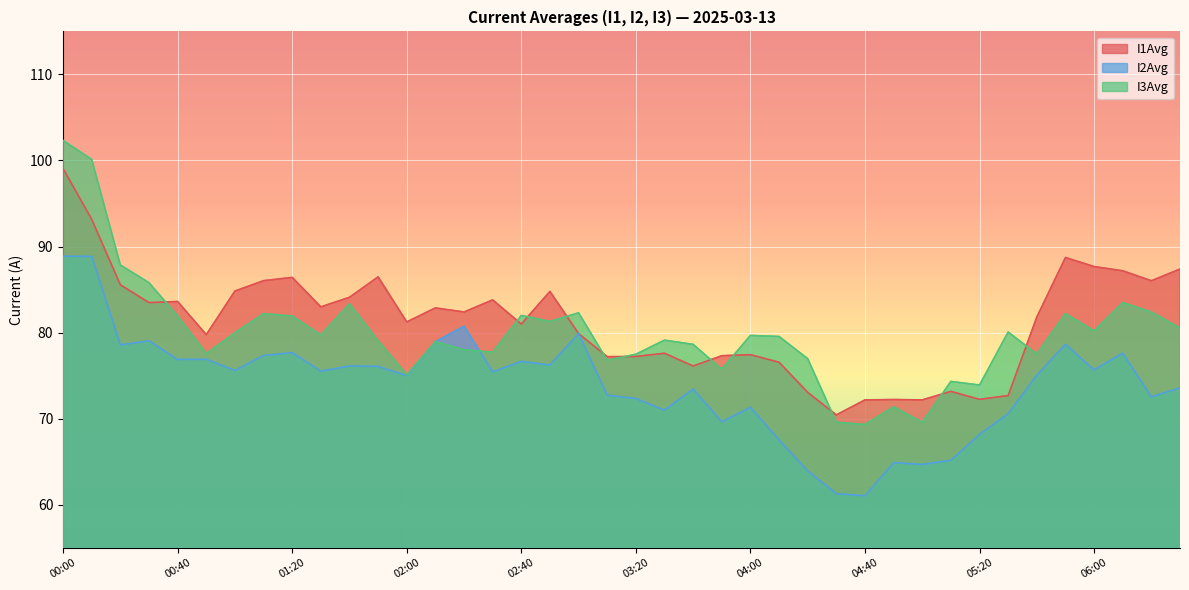

At which category is the sum across all series the highest?

00:00